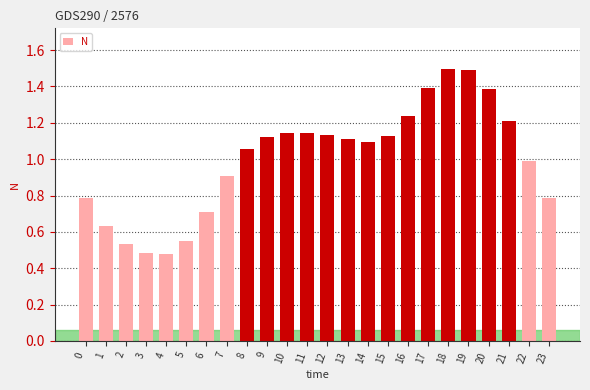

What is the value of the 7th bar from the left?

0.7